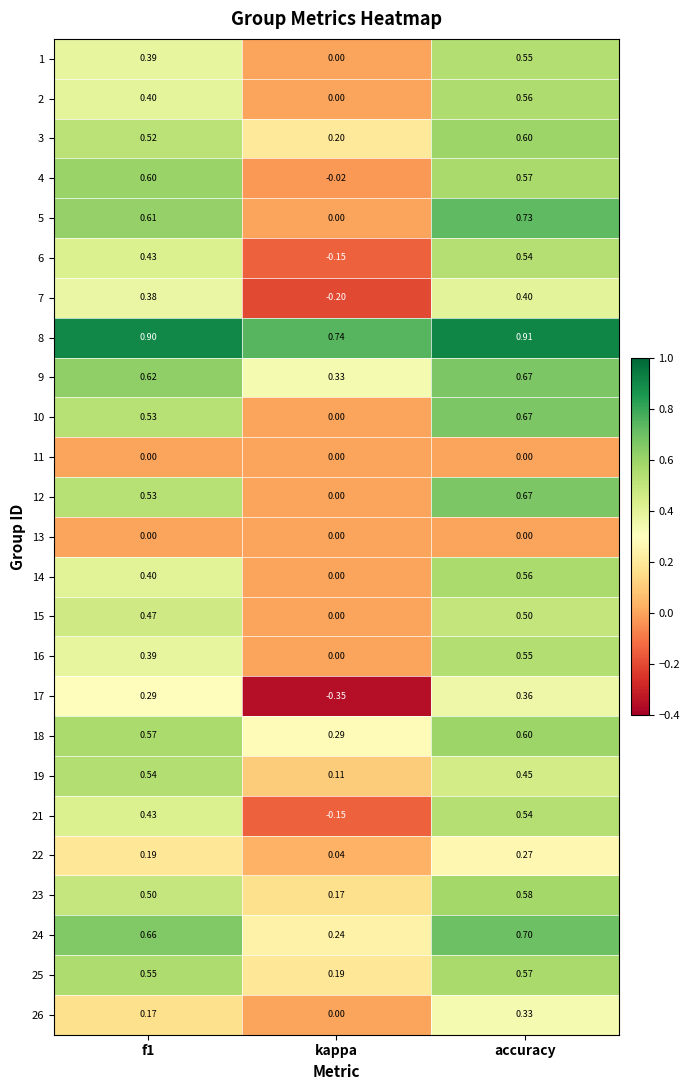

At which label is 14 closest to 0?

kappa